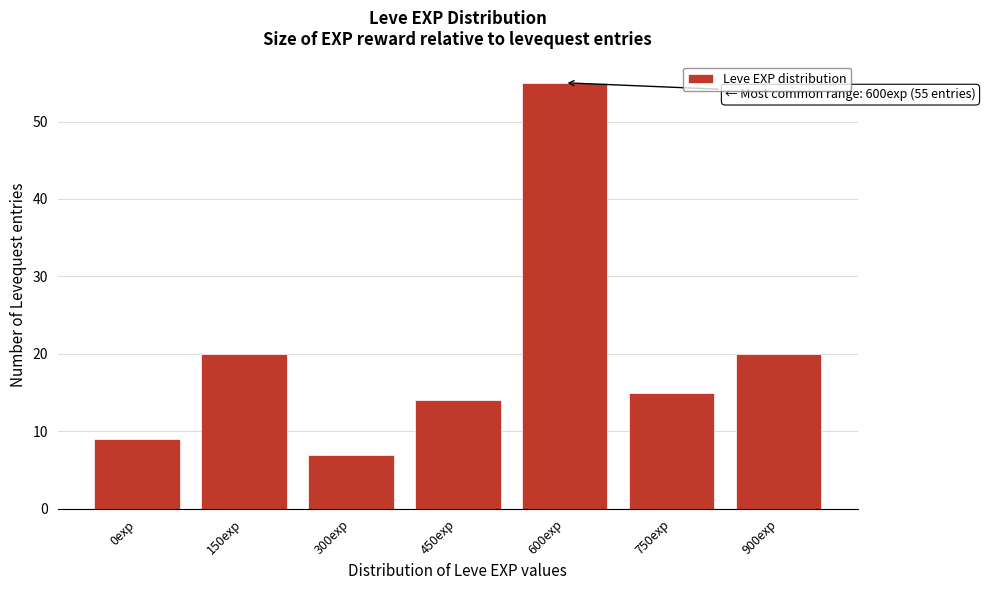

Reading right to left, list all the values displayed in this chart.

900exp=20	750exp=15	600exp=55	450exp=14	300exp=7	150exp=20	0exp=9